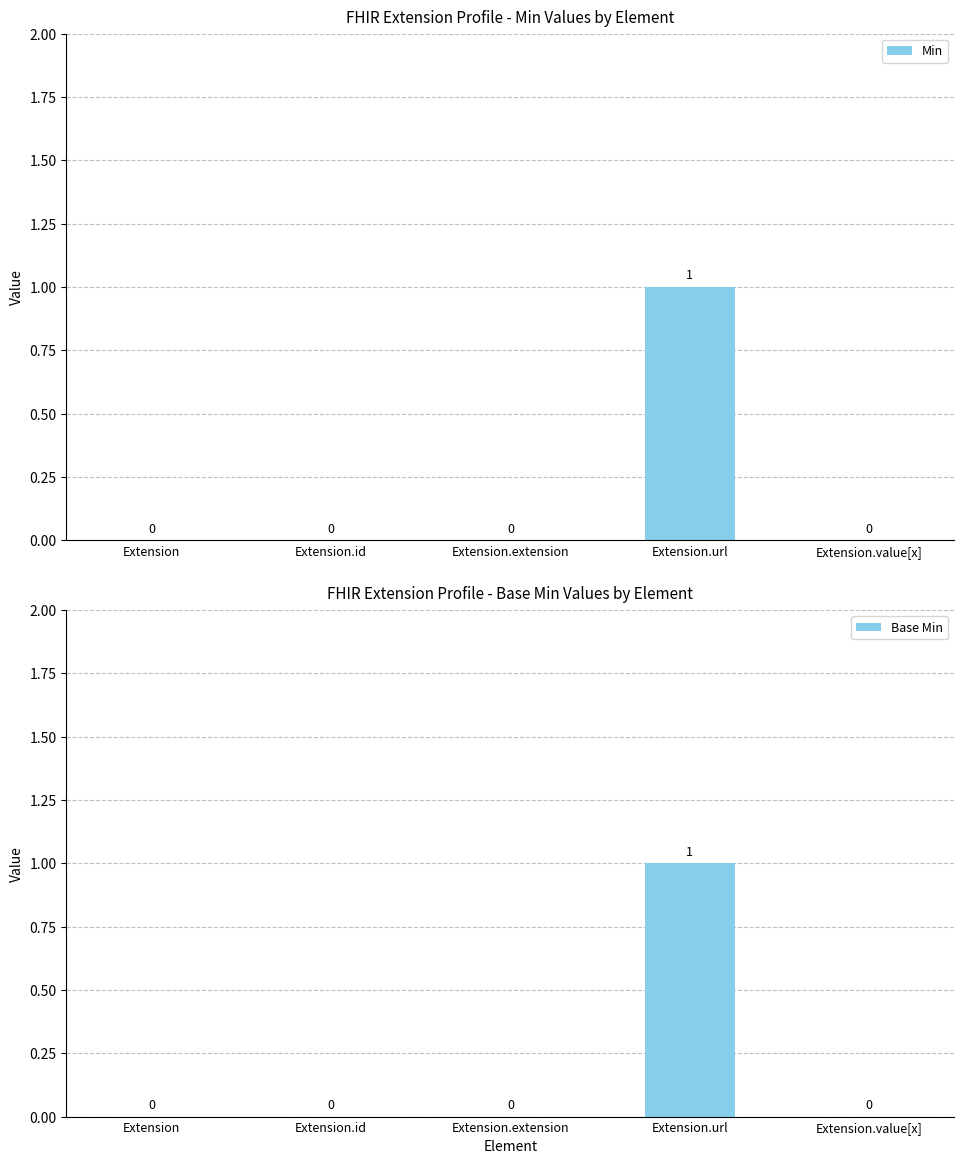

Rank the series at Extension.value[x] from lowest to highest value.

Min, Base Min